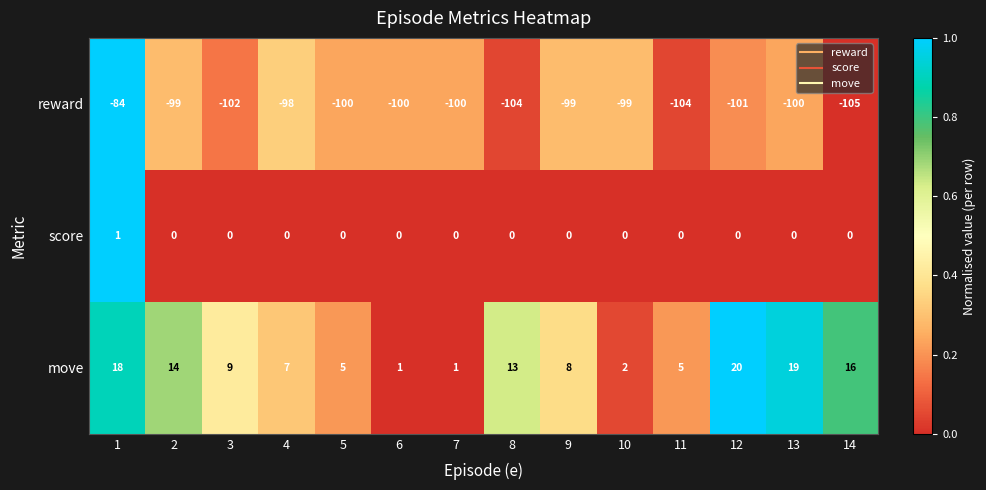

Is the value of move at 4 greater than the value of reward at 3?

Yes